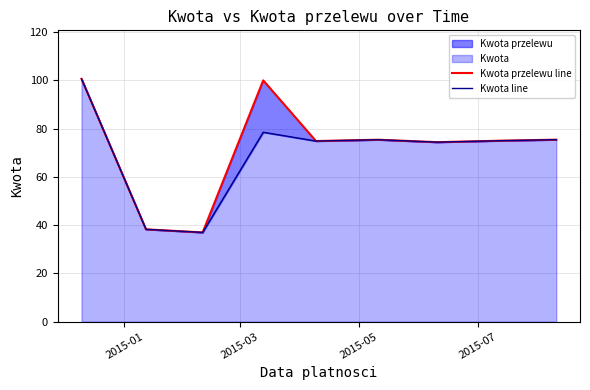

At how many categories does at least one series exceed 90?

2